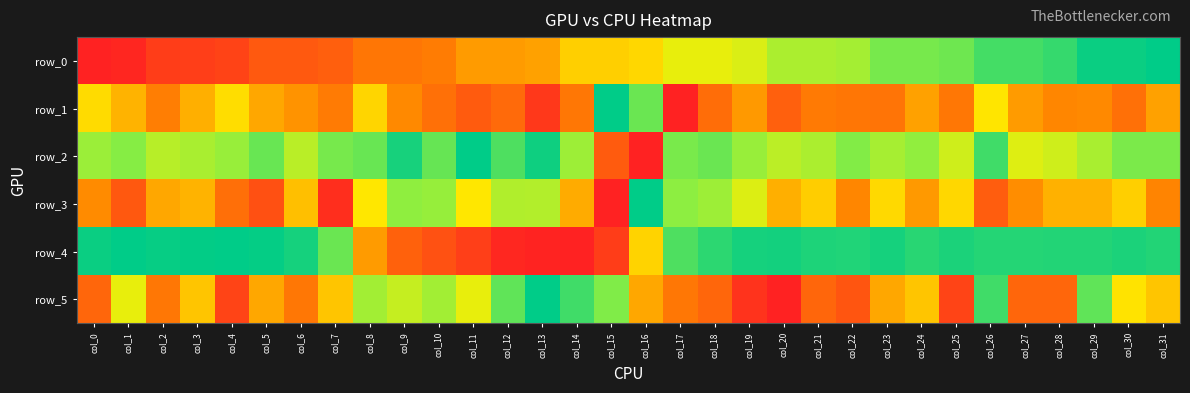

What is the sum of all row_2 values?

22.9